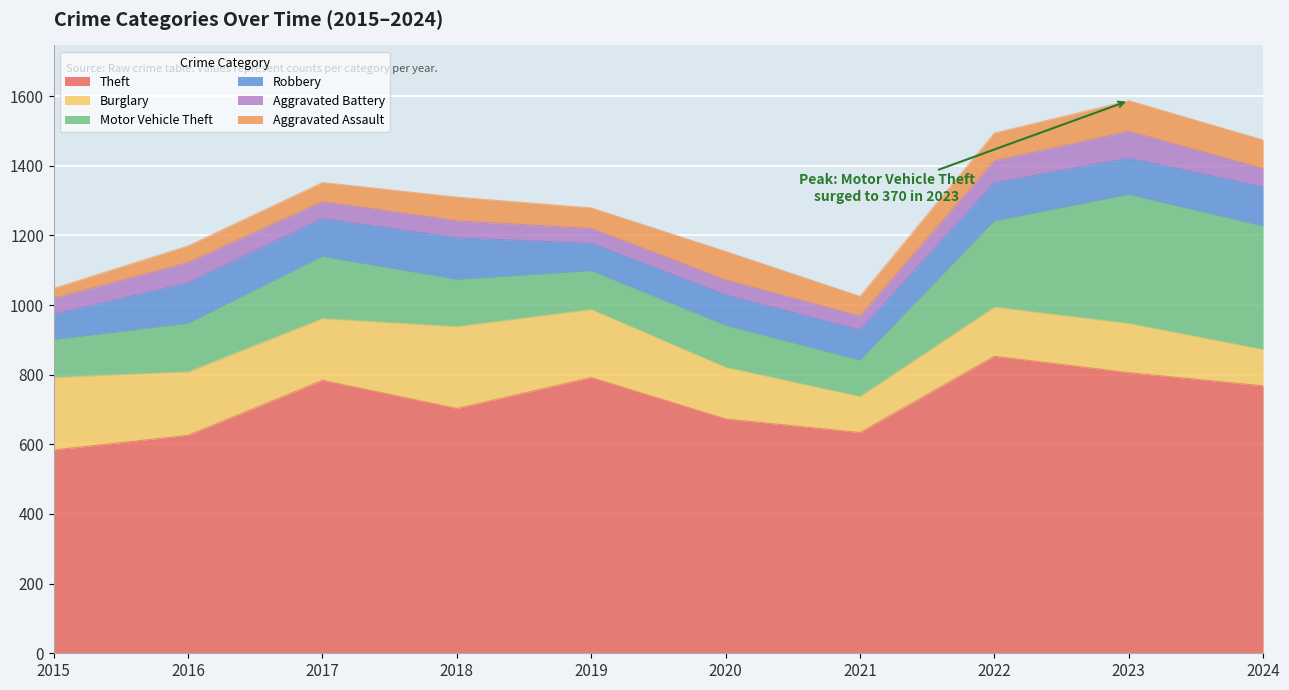

At which category is the sum across all series the highest?

2023